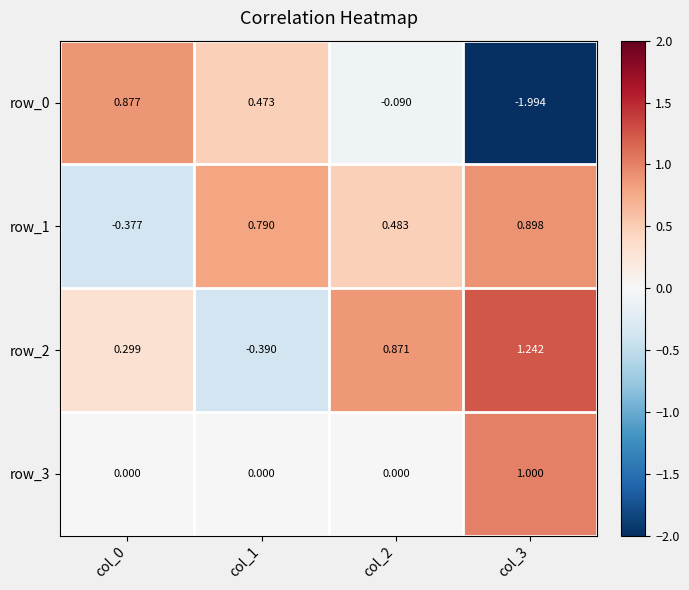

At which category is the sum across all series the highest?

col_2